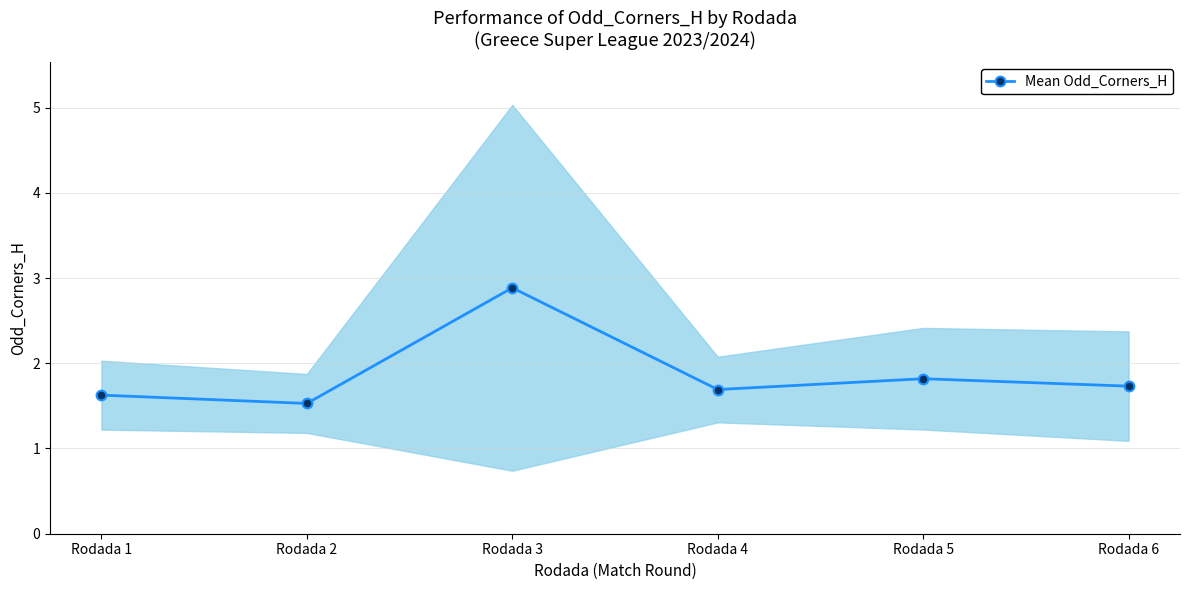

What is the sum of the values at Rodada 1 and Rodada 2?

3.2